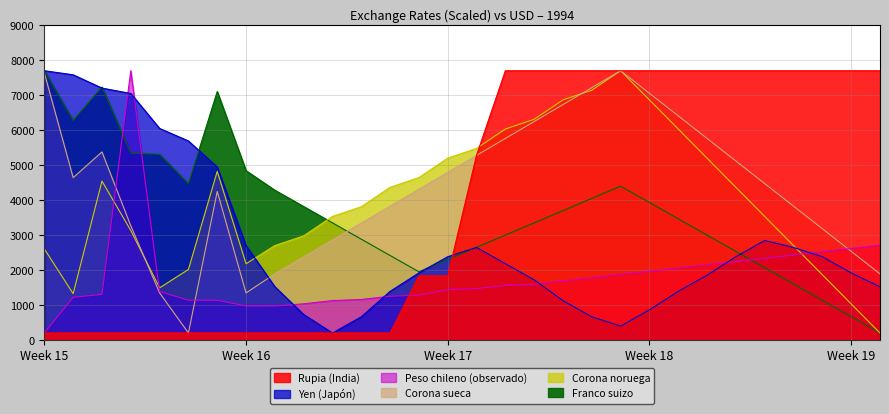

The Franco suizo series shows 4293.3 at Week 15. True or false?

False